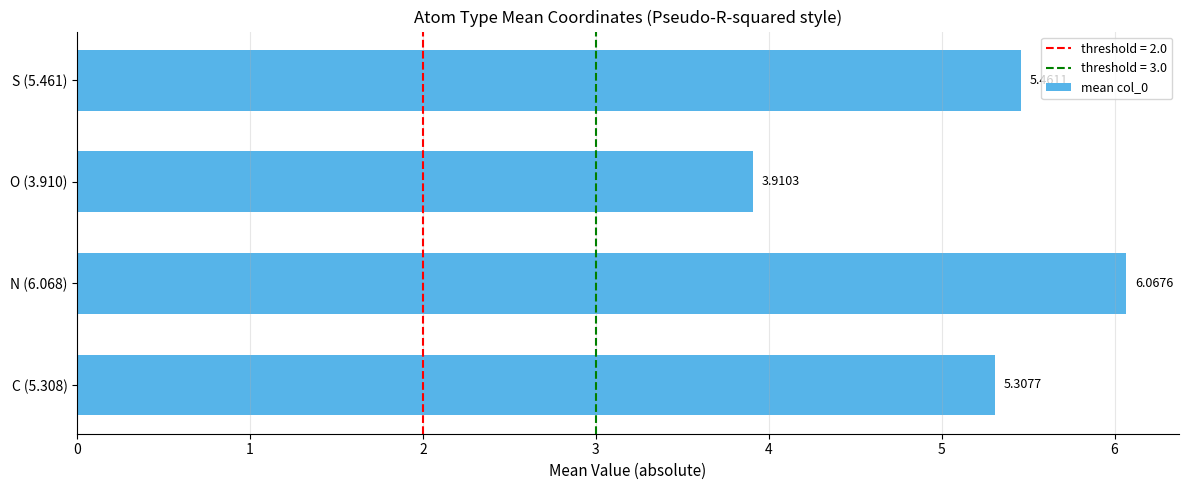

What is the average value?

5.2